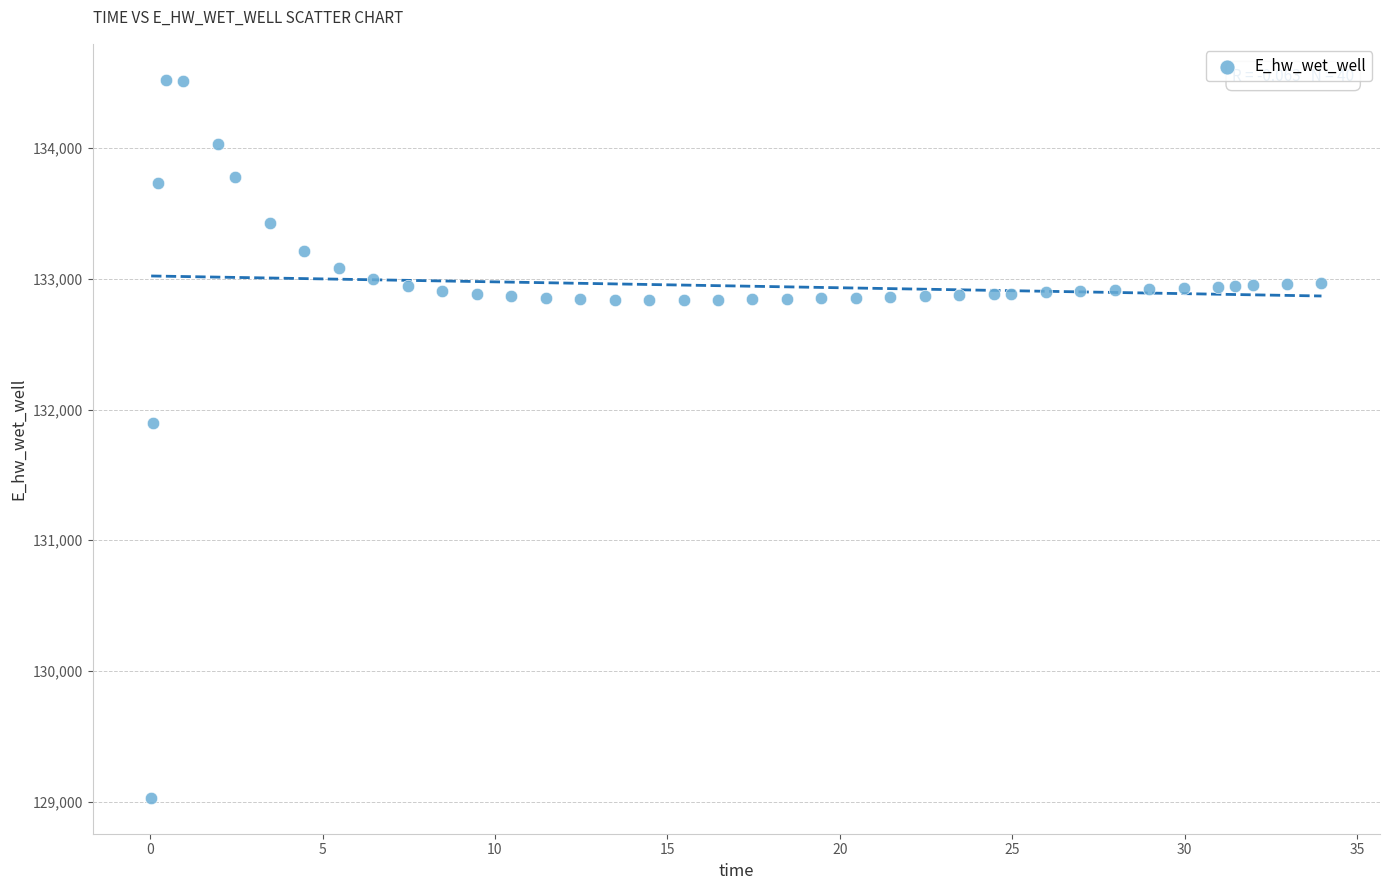

What is the range of Y values (max minus min)?

5490.9